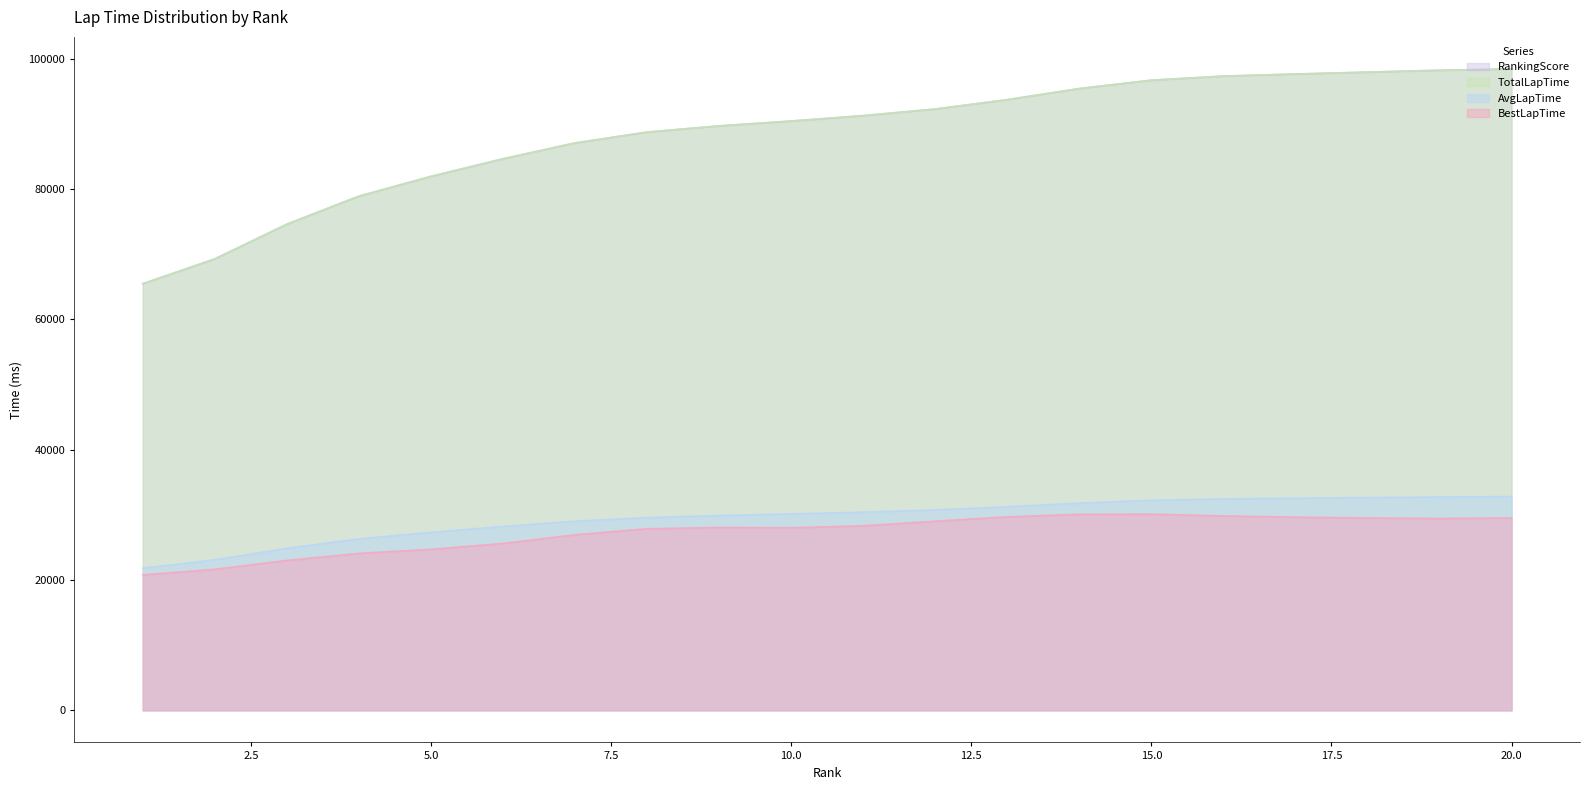

Does the chart display data point markers on the line(s)?

No